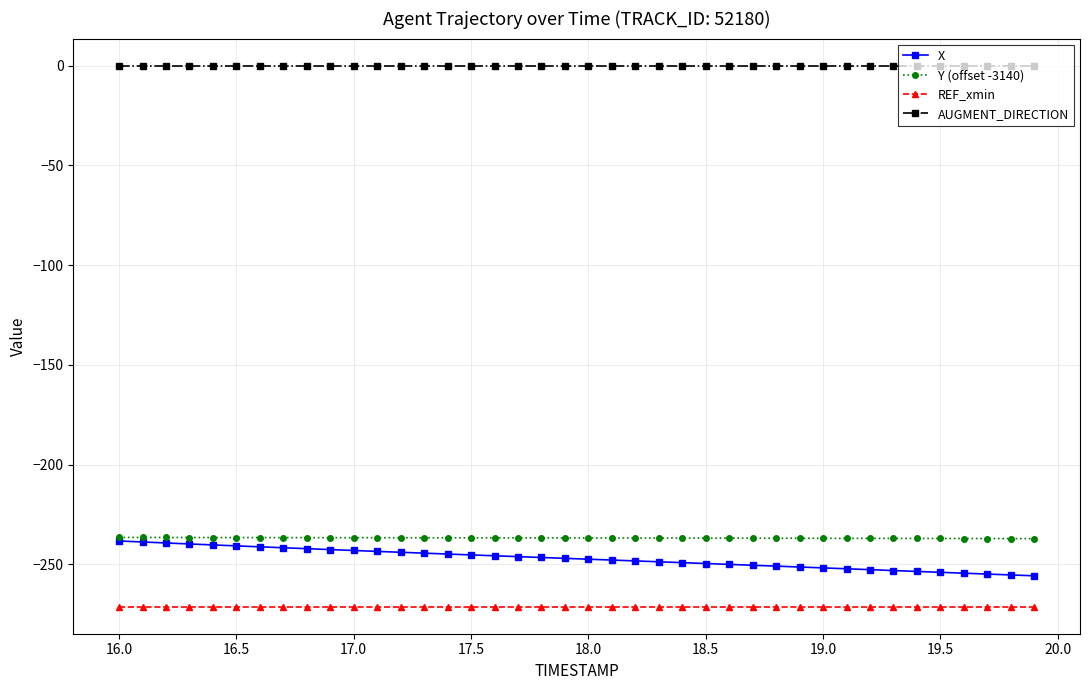

What is the value of the REF_xmin point at the 8th from the left?

-271.2